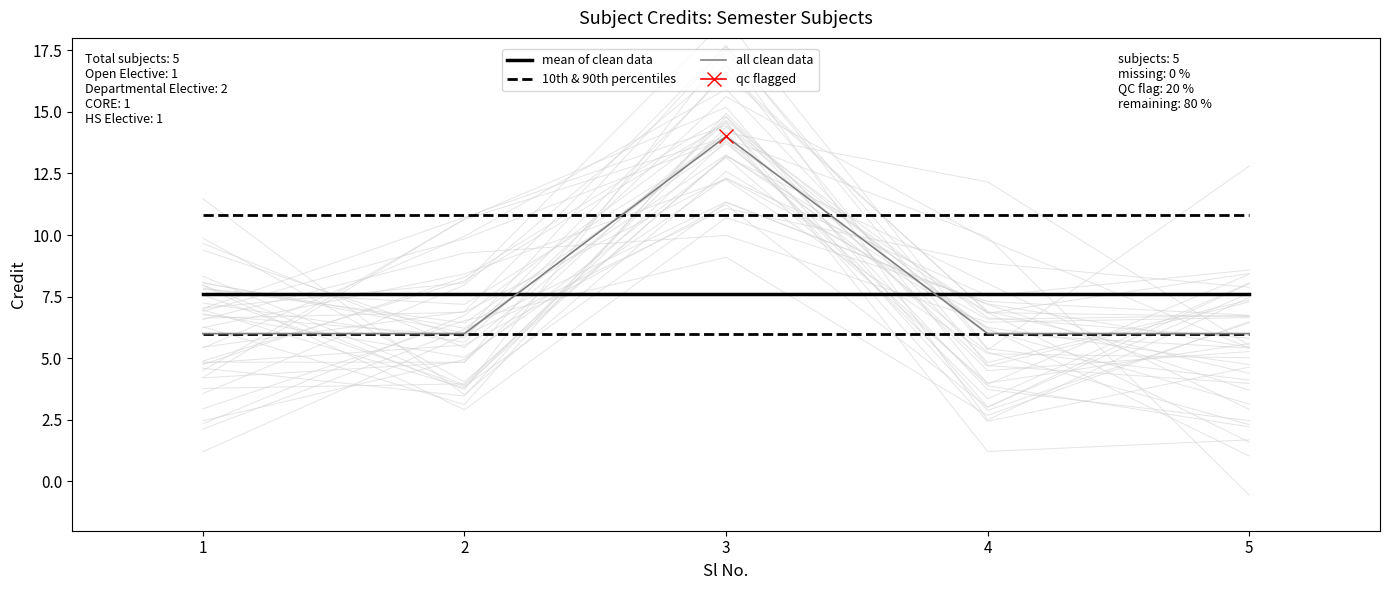

True or false: all clean data has a value of 6.0 at 5.

True